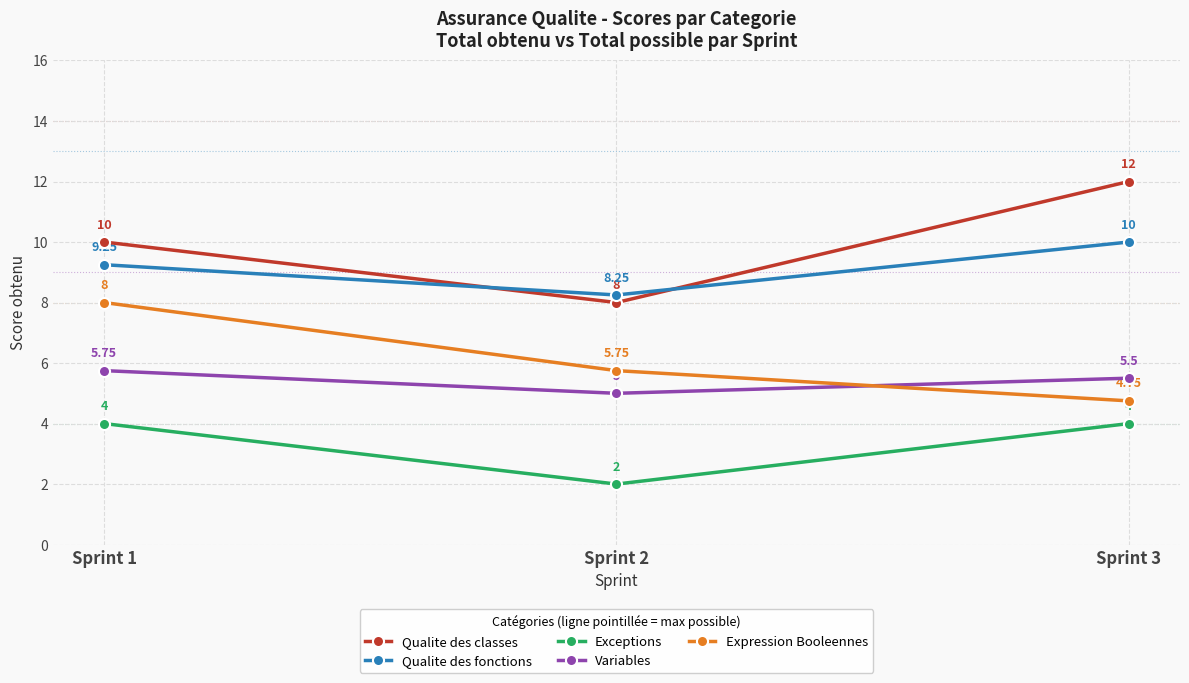

What is the difference between the highest and lowest values at Sprint 1?

6.0